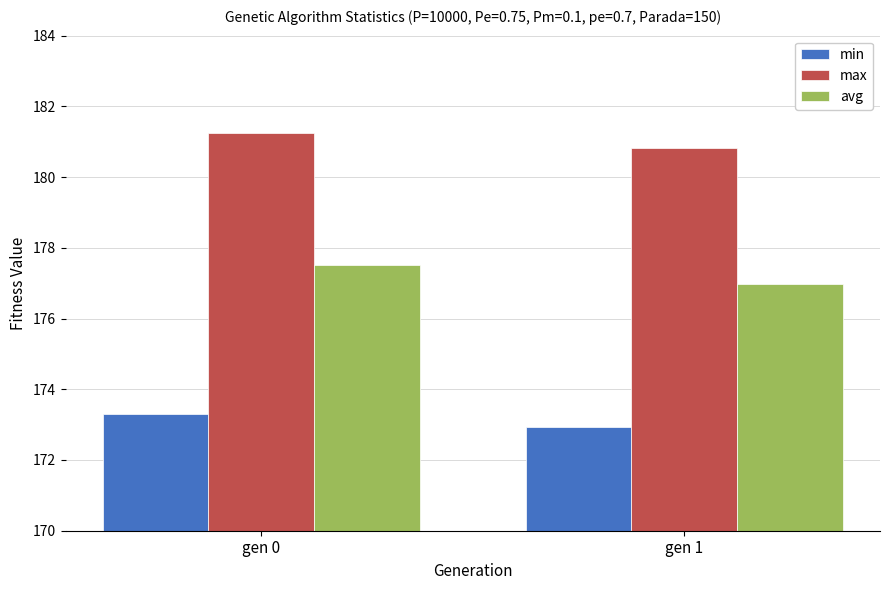

What is the difference between the highest and lowest values at gen 0?

7.9